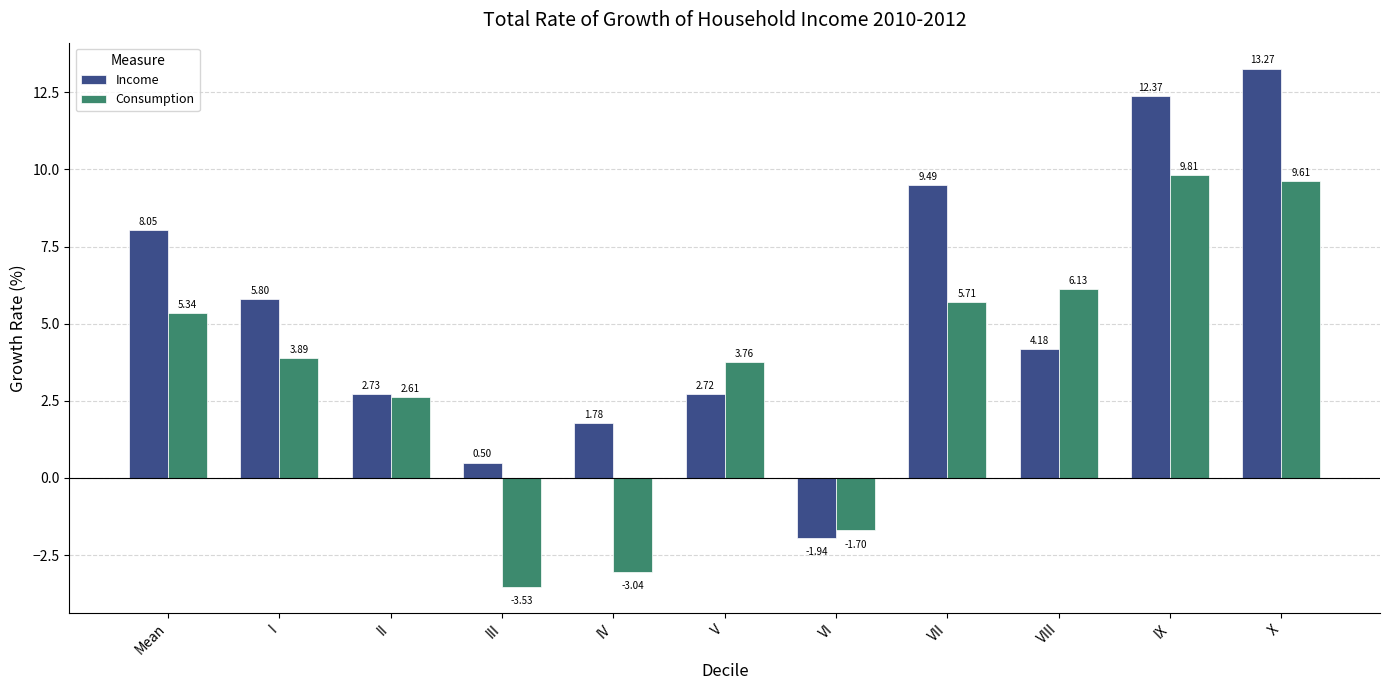

What are all the series names shown in the legend?

Income, Consumption